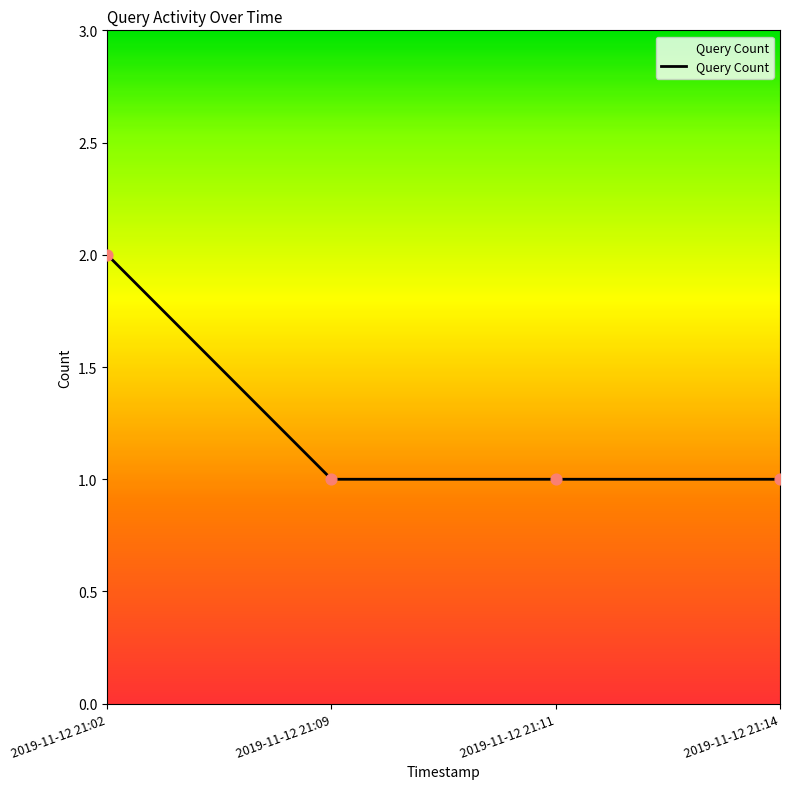

Between 2019-11-12 21:11 and 2019-11-12 21:02, which is larger?

2019-11-12 21:02